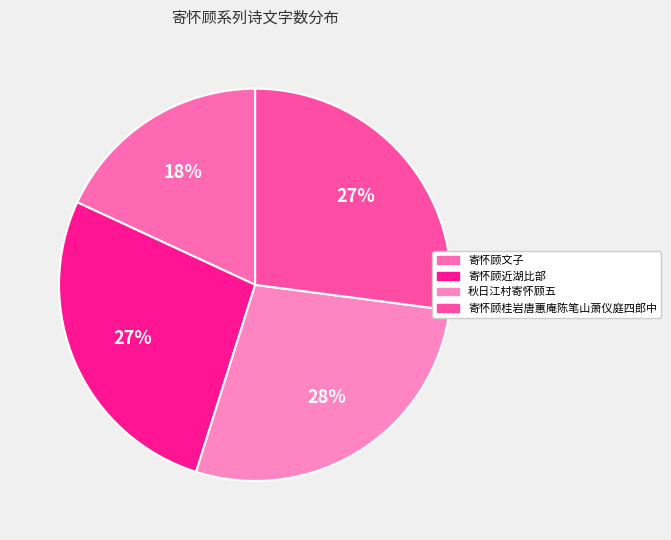

What percentage is NOT represented by 寄怀顾文子?

81.9%